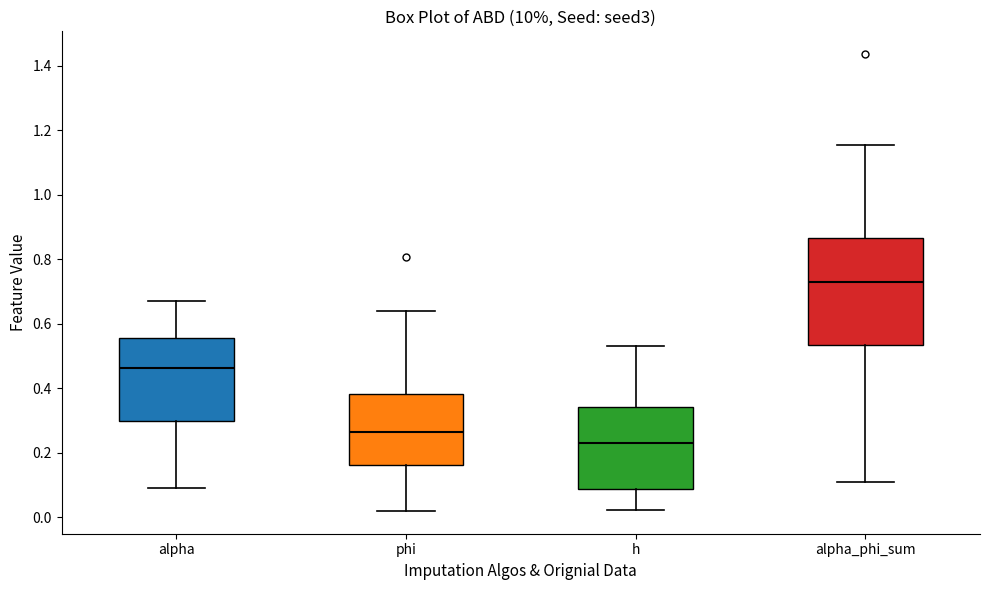

Reading left to right, transcribe this box plot: for each box, give where its median line is, the range the box spans, and where its two whiskers end, as read against the y-axis. The values are not printed on the chart, so give them approximately, as read against the axis.

alpha: median 0.46, box 0.30 to 0.56, whiskers 0.10 to 0.68
phi: median 0.26, box 0.16 to 0.38, whiskers 0.02 to 0.64
h: median 0.24, box 0.08 to 0.34, whiskers 0.02 to 0.54
alpha_phi_sum: median 0.74, box 0.54 to 0.86, whiskers 0.12 to 1.16